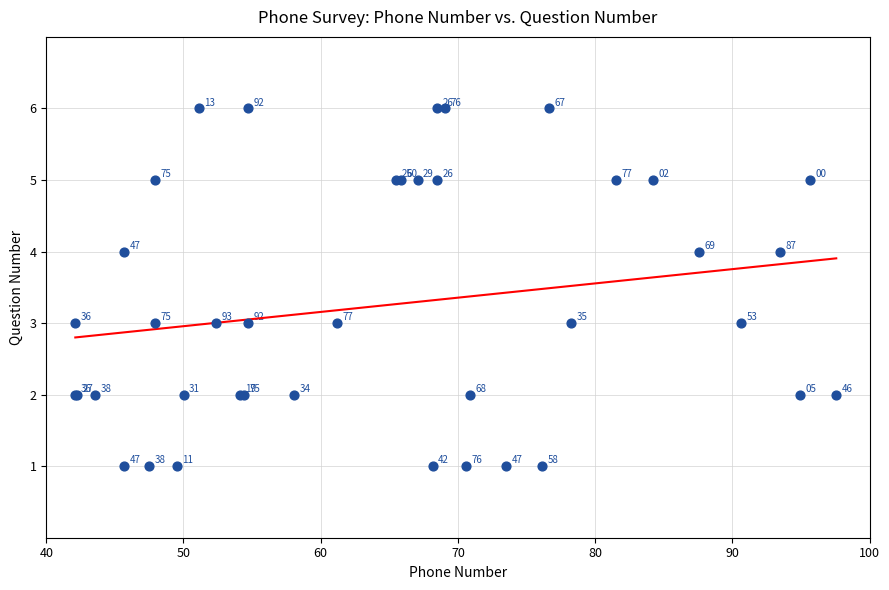

What Y value in the scatter plot is closest to 3?

3